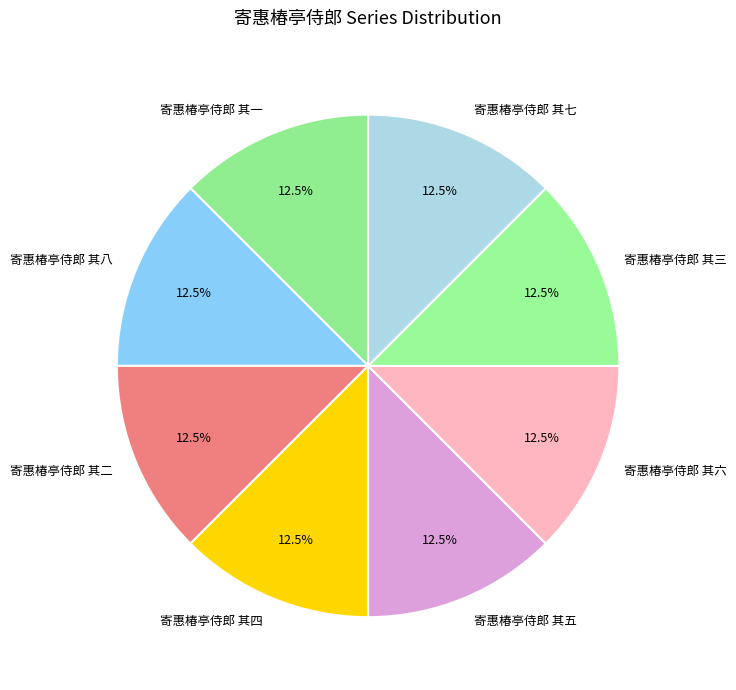

How many segments does this pie chart have?

8